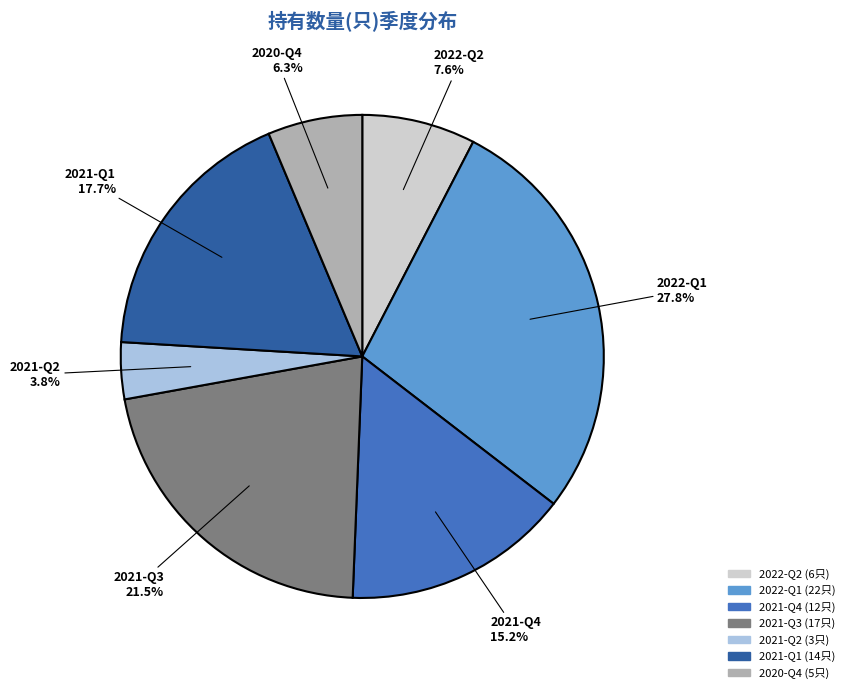

Between 2021-Q1 and 2021-Q2, which is larger?

2021-Q1